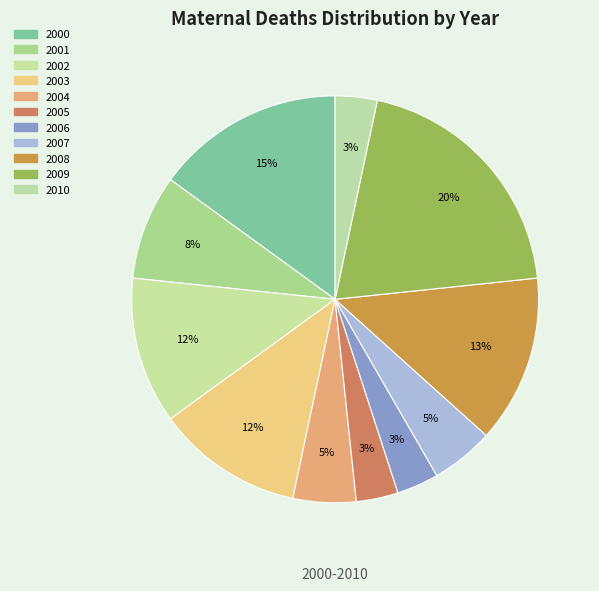

To the nearest percent, what is the combined percentage of 2007 and 2004?

10%